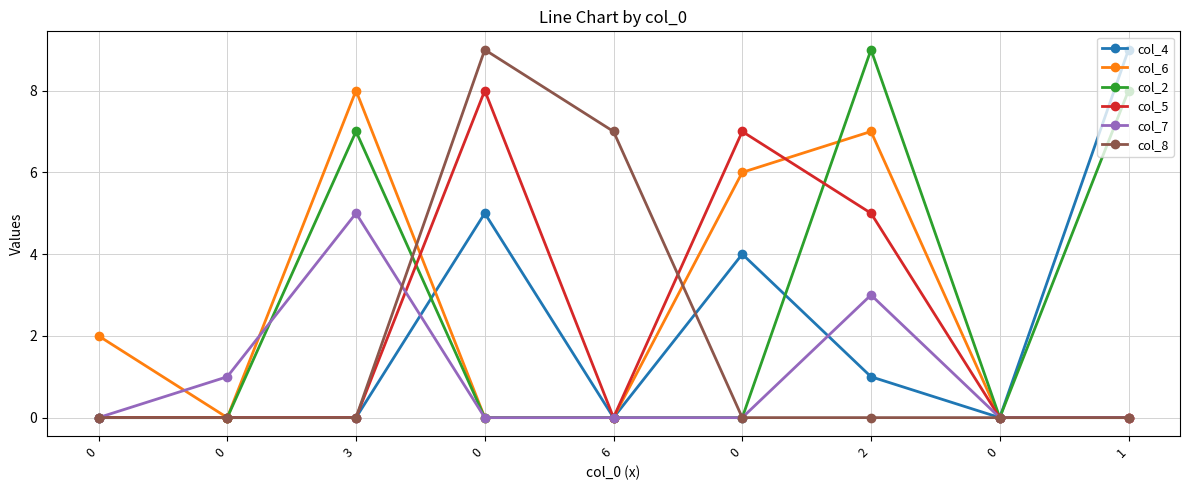

How many categories are shown in the chart?

9